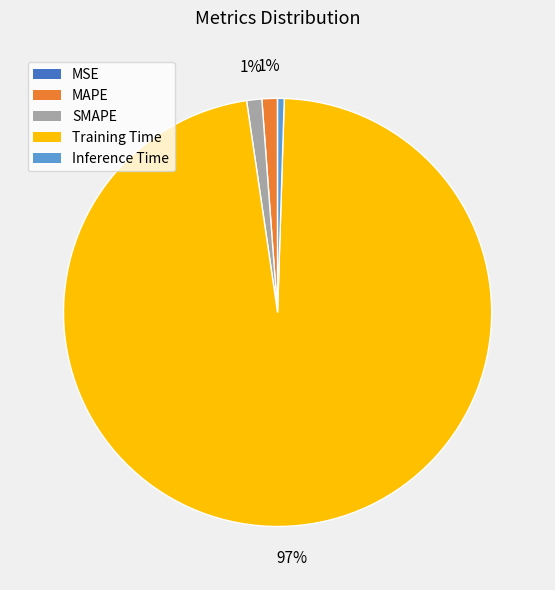

Is it true that SMAPE is 1% of the pie?

True